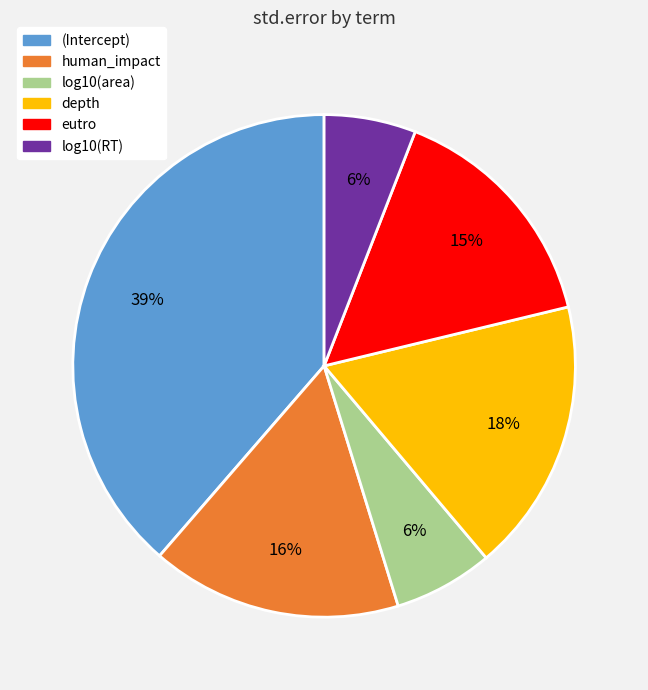

Is there any slice that represents more than half of the pie?

No